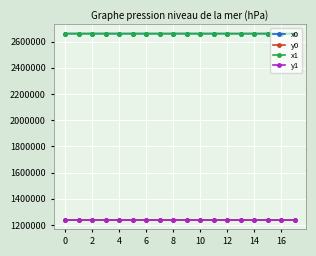

What is the greatest value displayed?

2660468.2